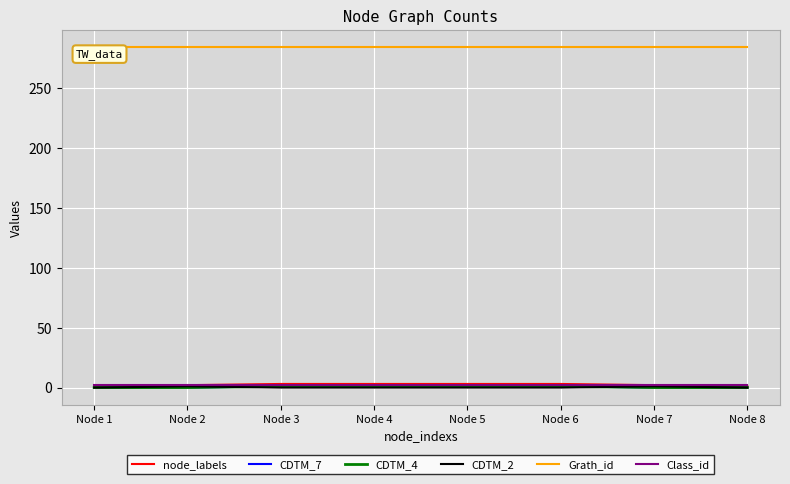

Where is CDTM_4 nearest to the value 0?

Node 1